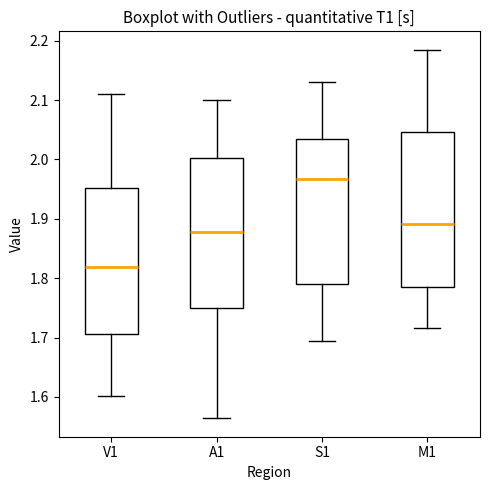

Which box's median line is the lowest?

V1